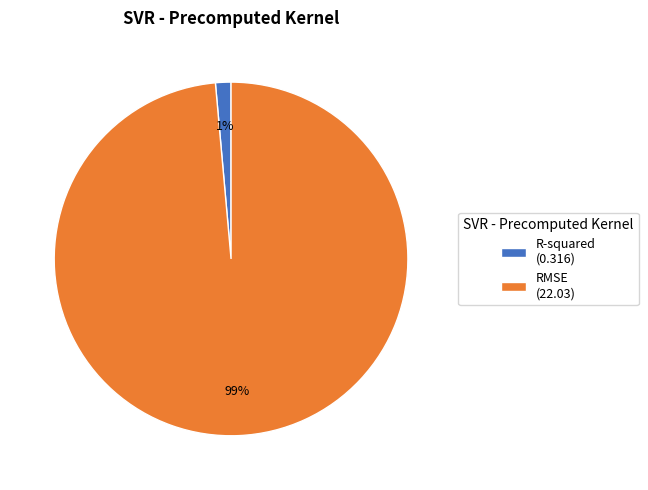

To the nearest percent, what is the average slice percentage?

50%